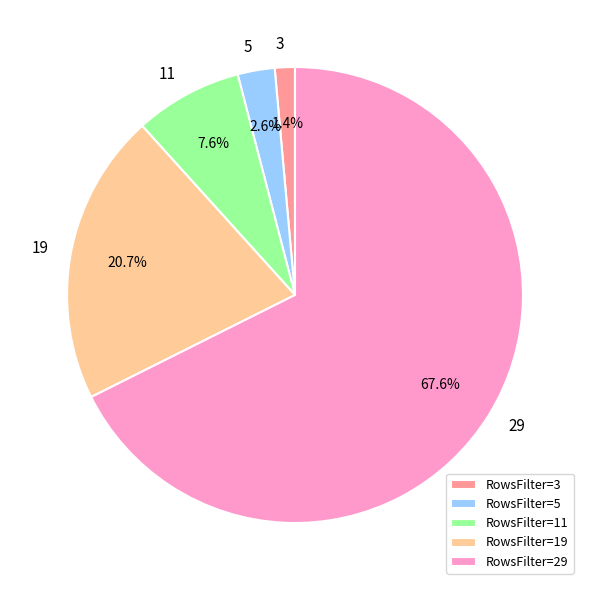

What is the largest slice in the pie chart?

RowsFilter=29